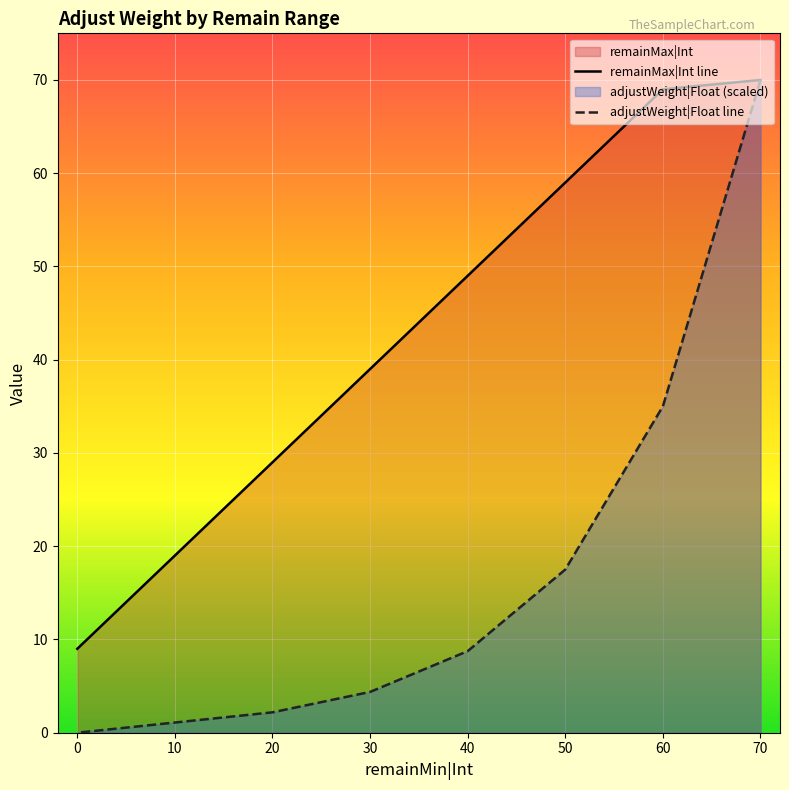

Reading left to right, extract all data points from this chart.

remainMax|Int: 70=70.0	60=69.0	50=59.0	40=49.0	30=39.0	20=29.0	10=19.0	0=9.0
adjustWeight|Float: 70=70.0	60=35.0	50=17.5	40=8.8	30=4.4	20=2.2	10=1.1	0=0.0